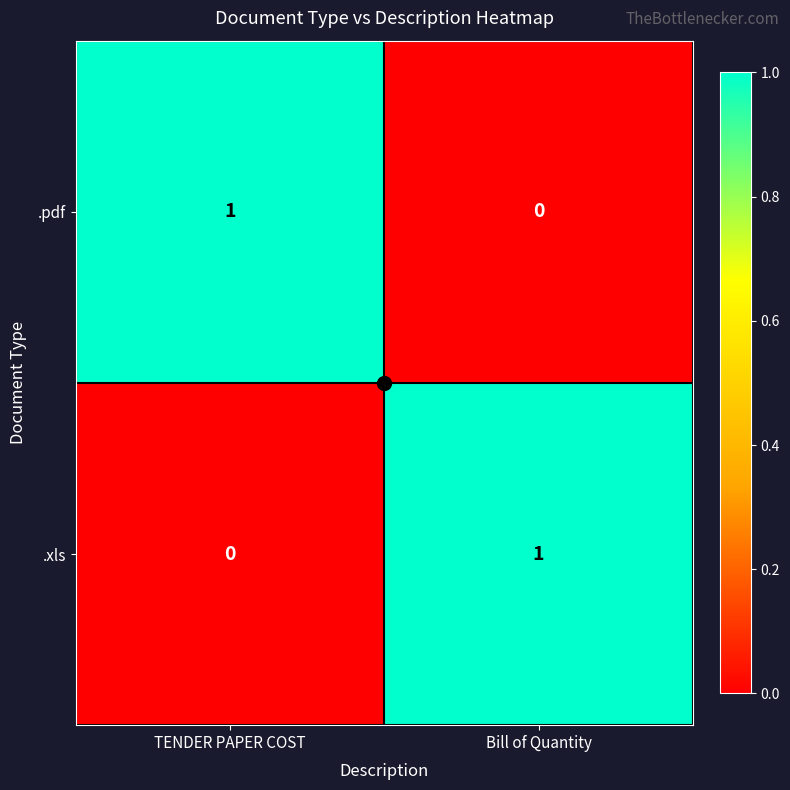

The .pdf series shows 0 at Bill of Quantity. True or false?

True